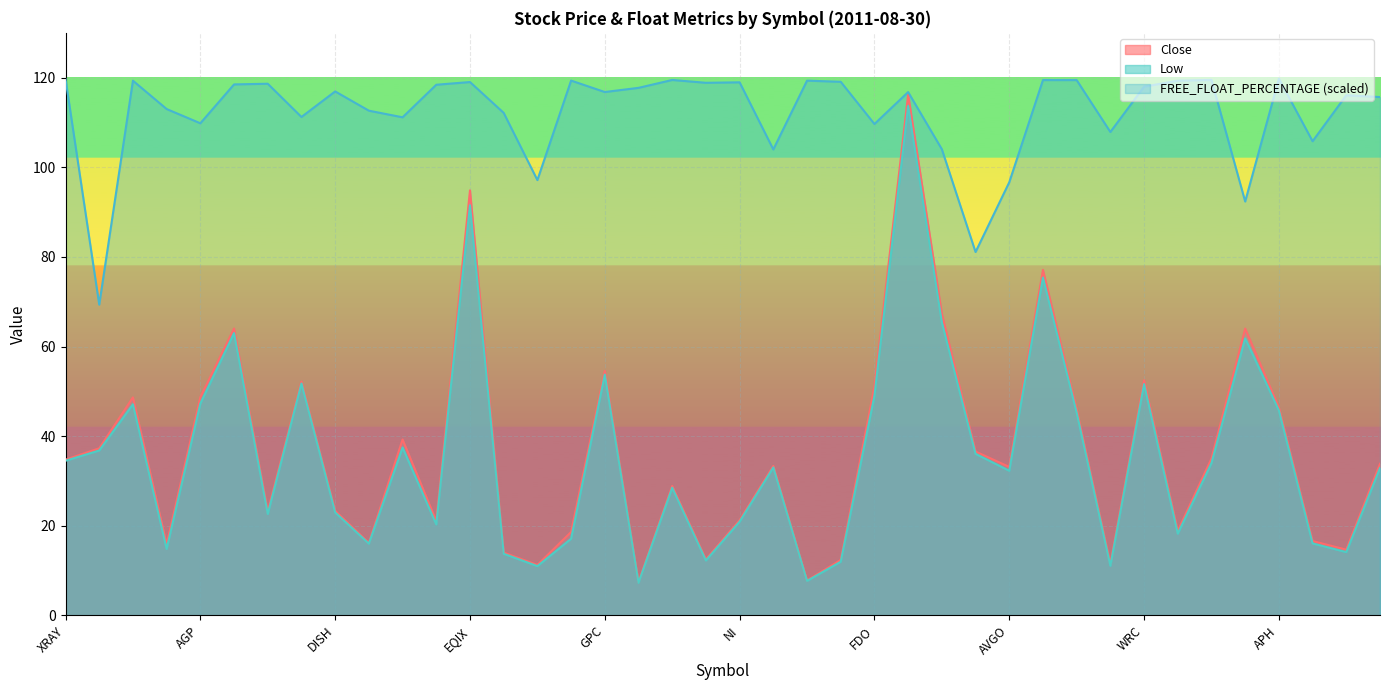

What are all the series names shown in the legend?

Close, Low, FREE_FLOAT_PERCENTAGE (scaled)